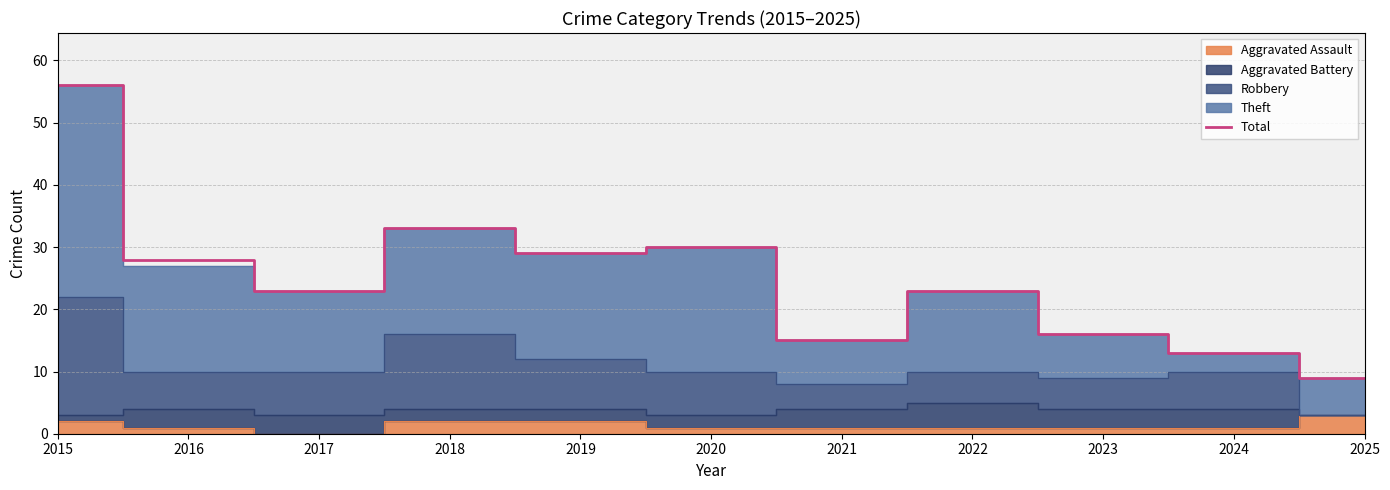

The value at 2021 is 7. True or false?

False